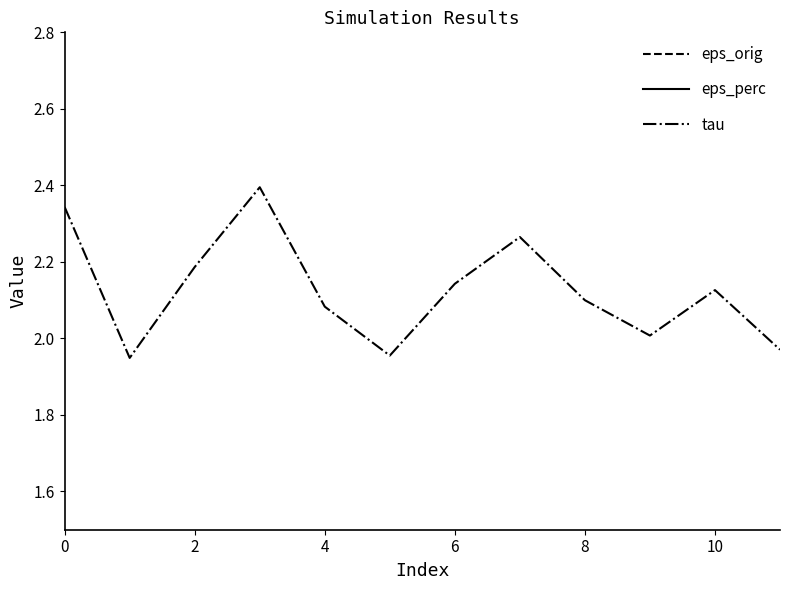

True or false: tau has a value of 3.6 at 8.

False